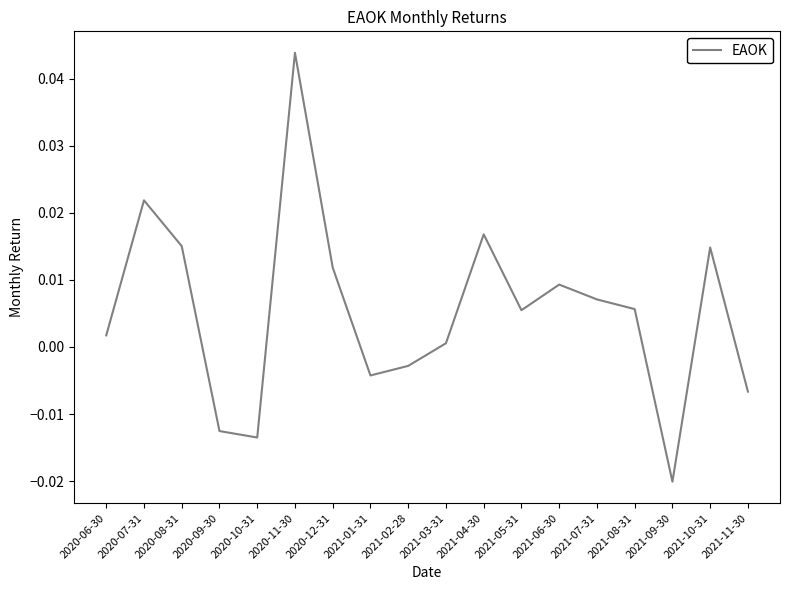

At which category does the chart reach its peak across all series?

2020-11-30